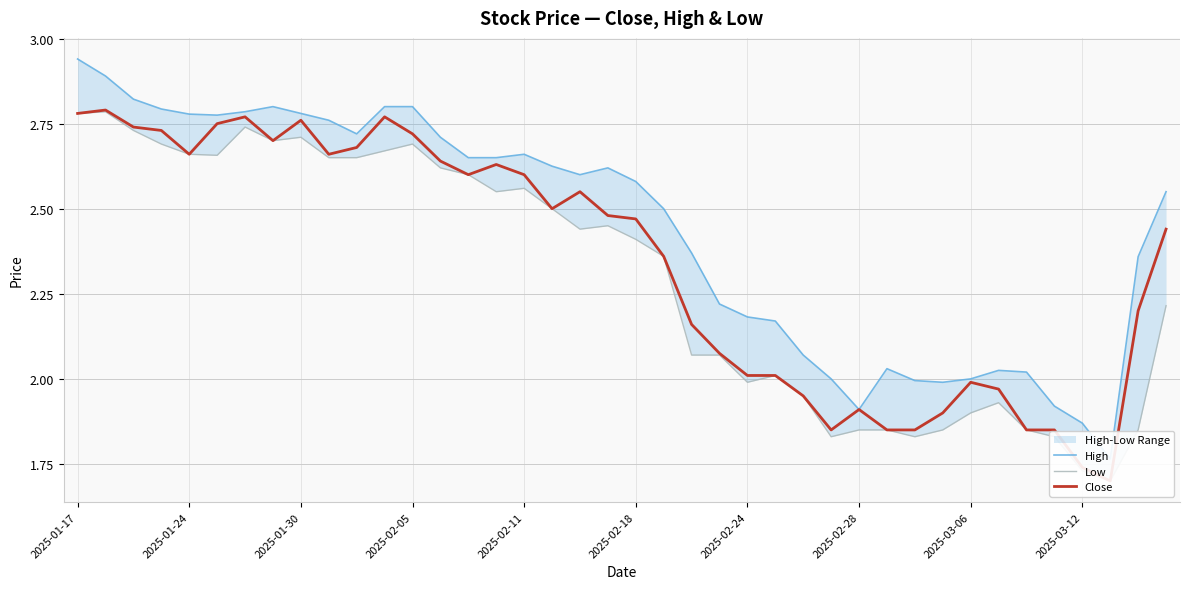

How many lines are shown in the chart?

3